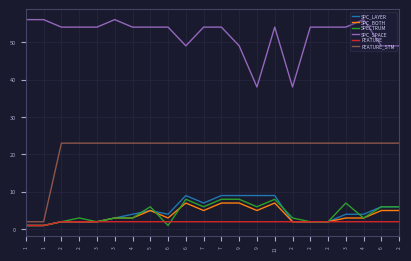

At which category does the chart reach its minimum across all series?

1